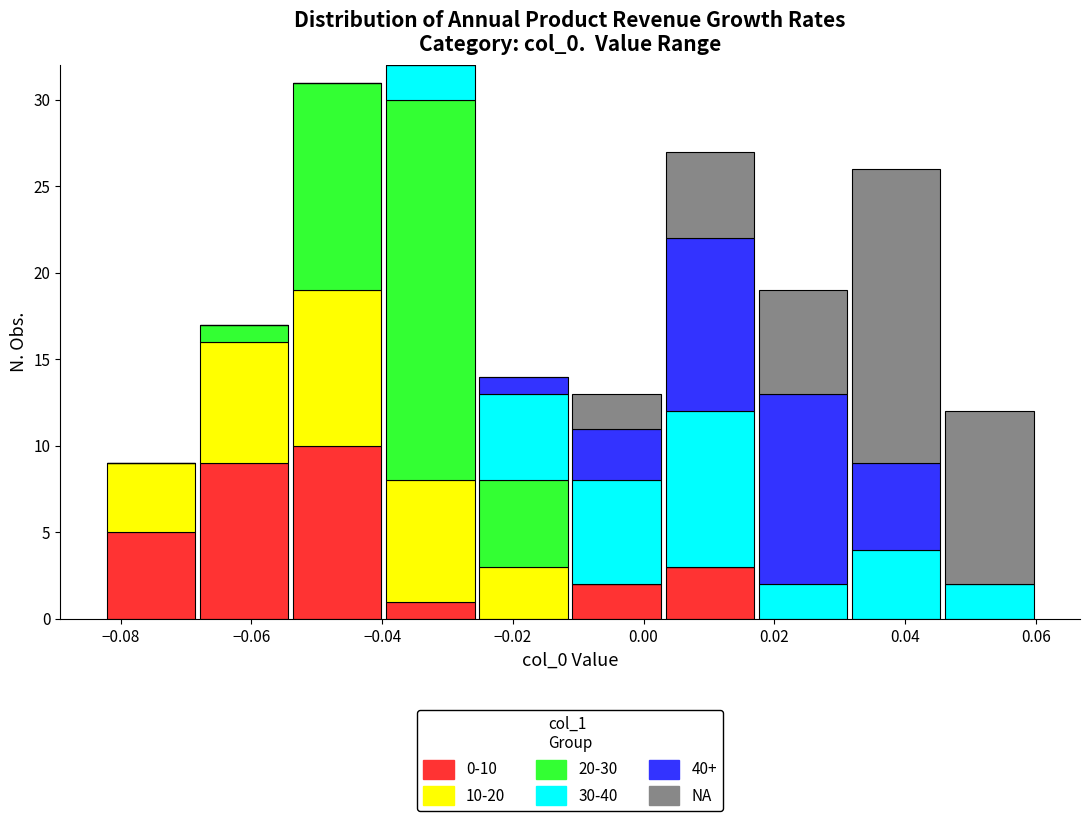

Which range on the x-axis has the tallest stacked bar (by total height)?

-0.040 to -0.026